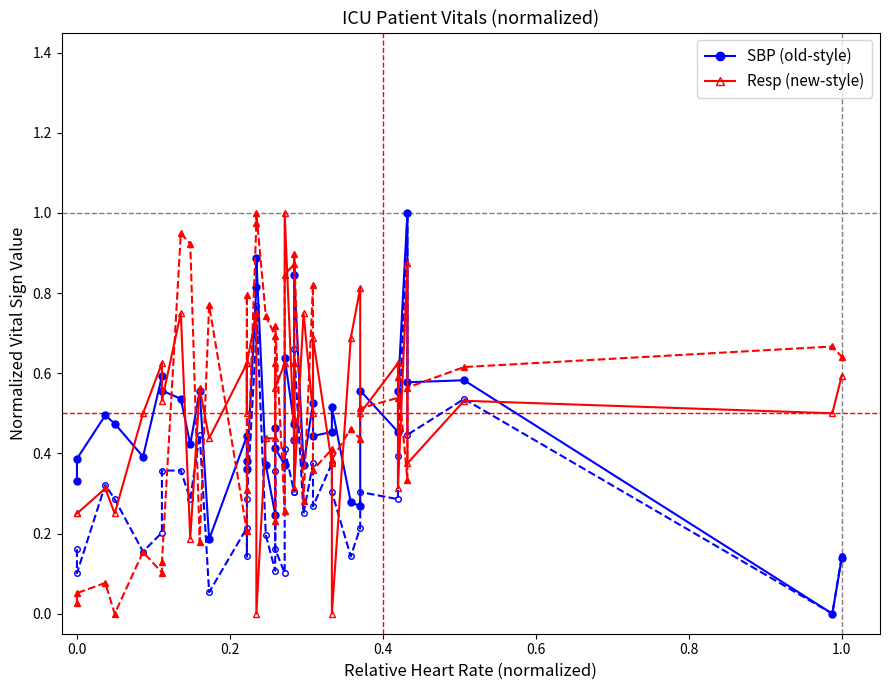

What is the sum of all SBP (normalized) values?

18.8